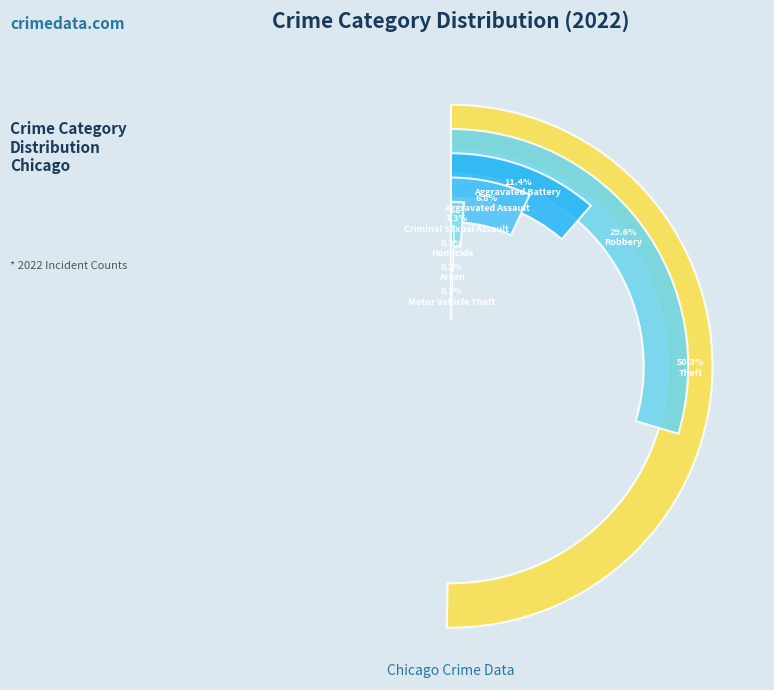

What portion of the pie excludes Motor Vehicle Theft?

99.9%